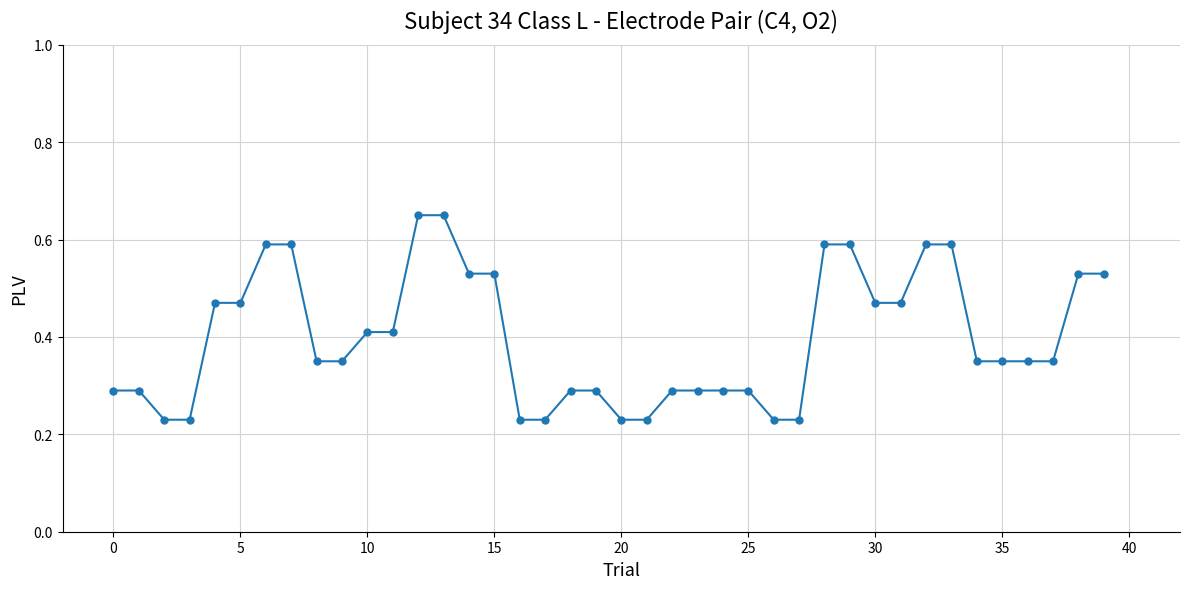

Count the values in the range 0 to 1.

40